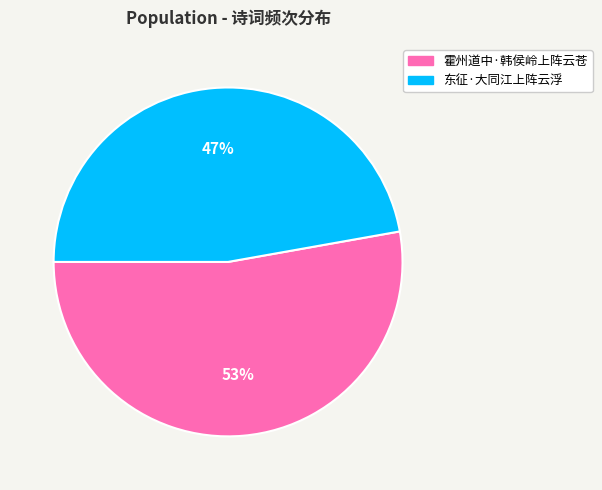

Which has a higher value, 霍州道中·韩侯岭上阵云苍 or 东征·大同江上阵云浮?

霍州道中·韩侯岭上阵云苍